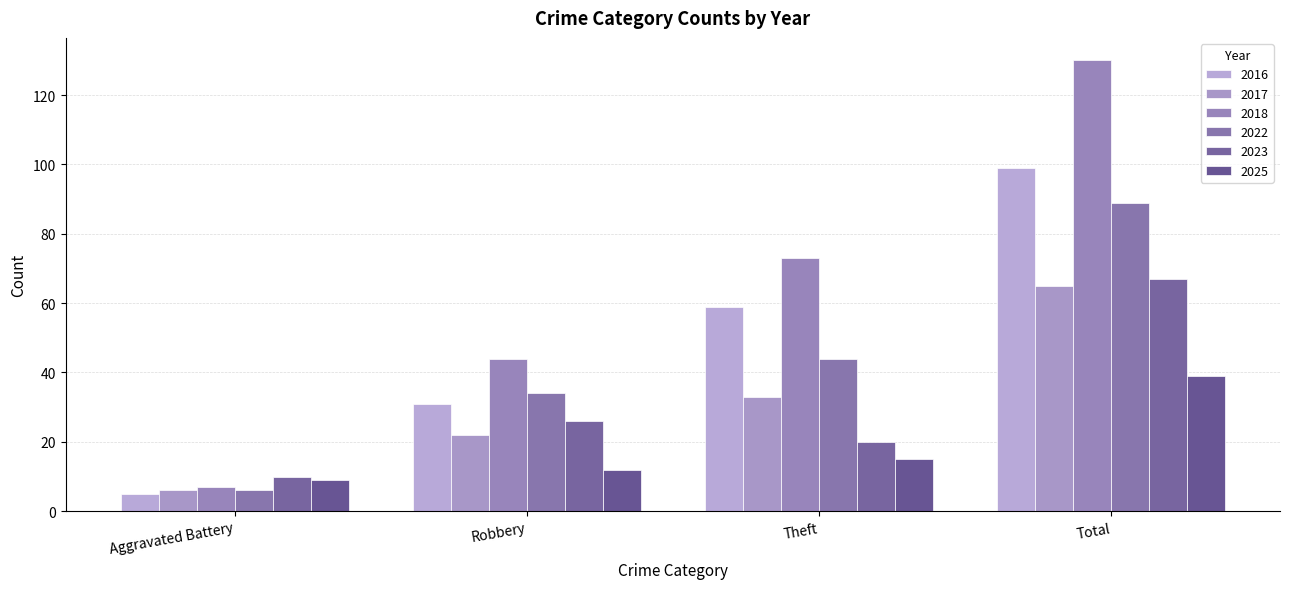

What is the minimum value for 2017?

6